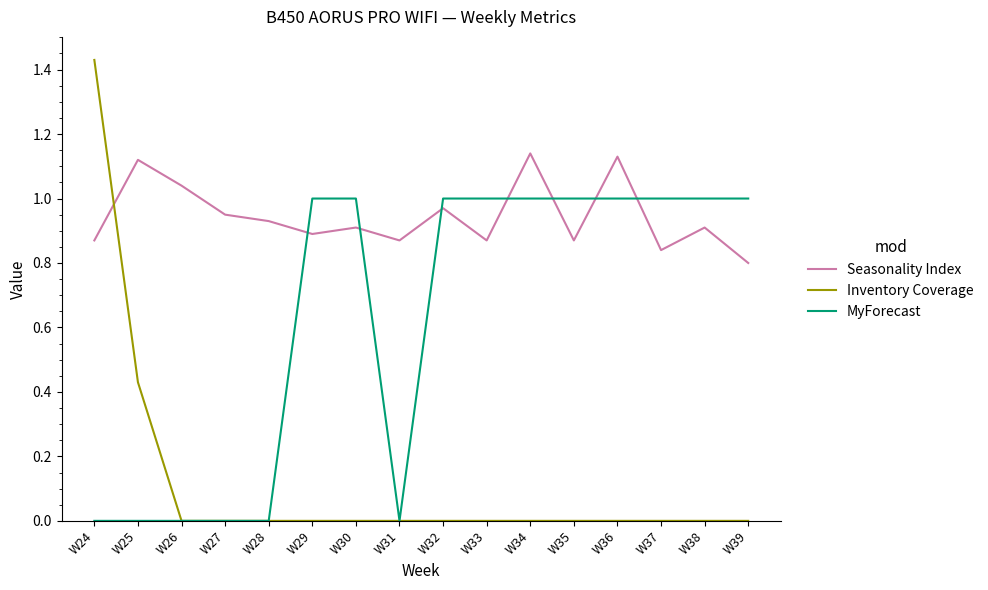

Which series ends up on top after the final intersection of Seasonality Index and MyForecast?

MyForecast